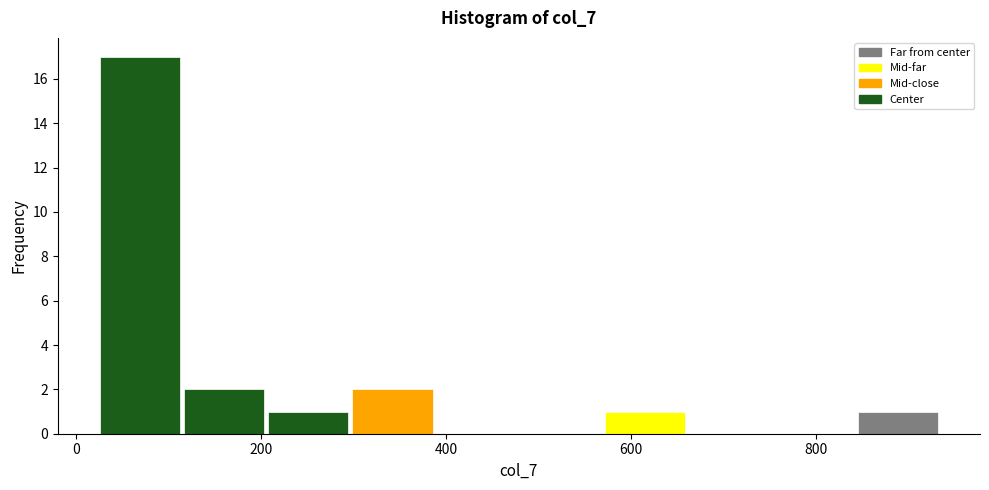

How tall is the bar that spans 120 to 200 on the x-axis? Neither the bar edges nor the heights are printed on the chart, so give them approximately, as read against the axes.

2